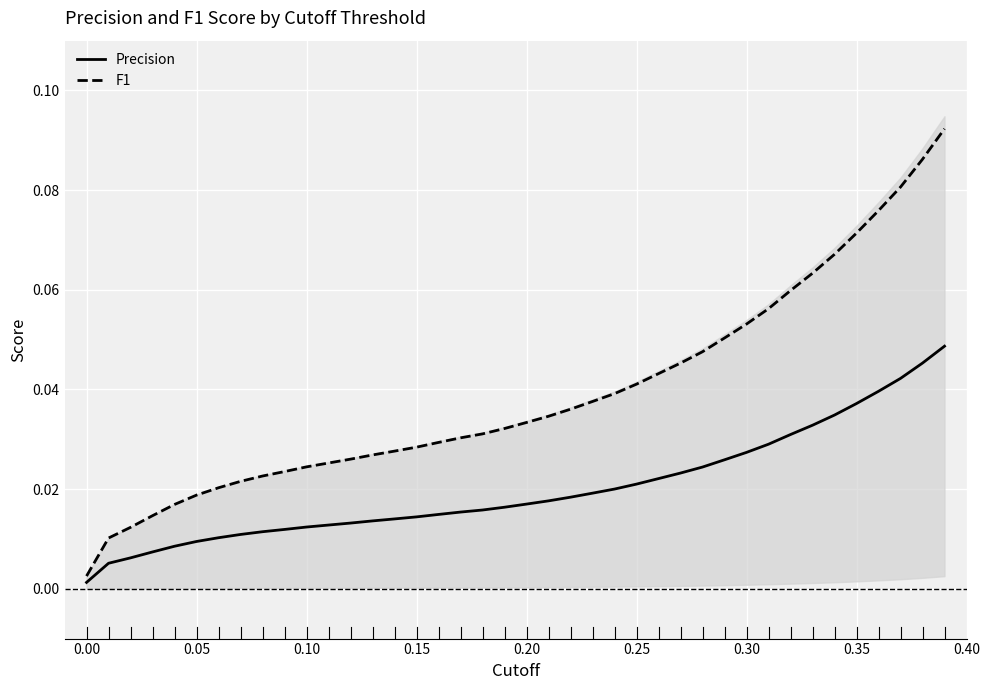

Is this an area chart (filled region under the line)?

No